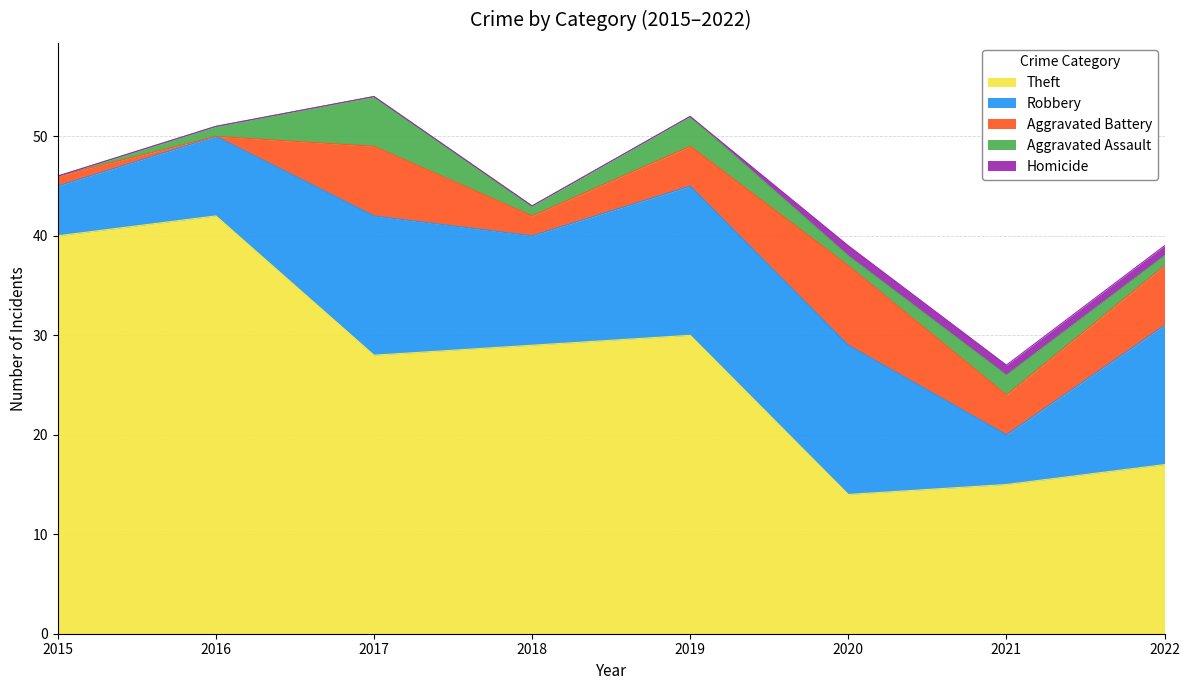

Reading right to left, what are all the values shown in this chart?

Theft: 2022=17	2021=15	2020=14	2019=30	2018=29	2017=28	2016=42	2015=40
Robbery: 2022=14	2021=5	2020=15	2019=15	2018=11	2017=14	2016=8	2015=5
Aggravated Battery: 2022=6	2021=4	2020=8	2019=4	2018=2	2017=7	2016=0	2015=1
Aggravated Assault: 2022=1	2021=2	2020=1	2019=3	2018=1	2017=5	2016=1	2015=0
Homicide: 2022=1	2021=1	2020=1	2019=0	2018=0	2017=0	2016=0	2015=0